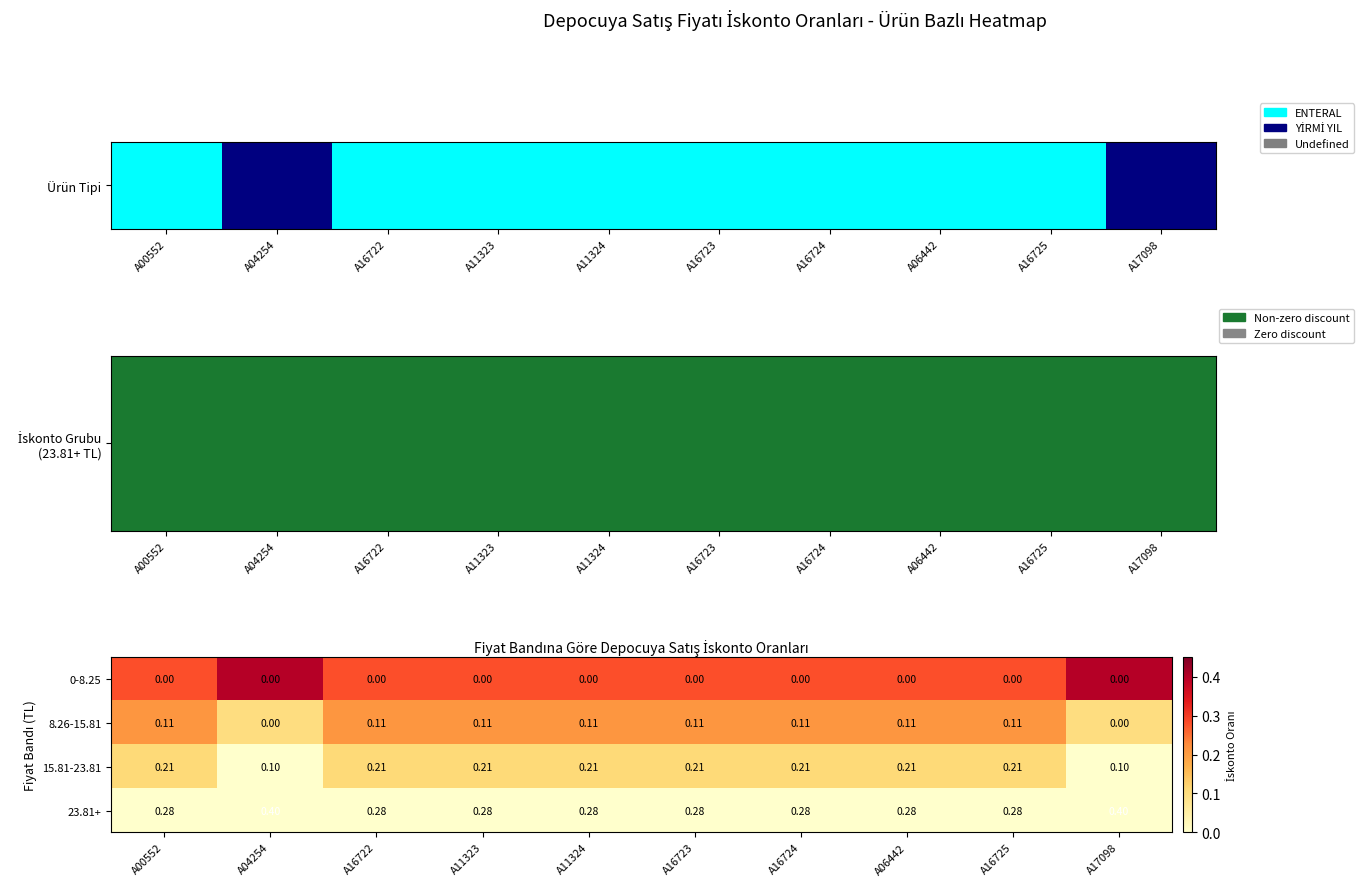

How many positive values does the 8.26-15.81 series have?

8